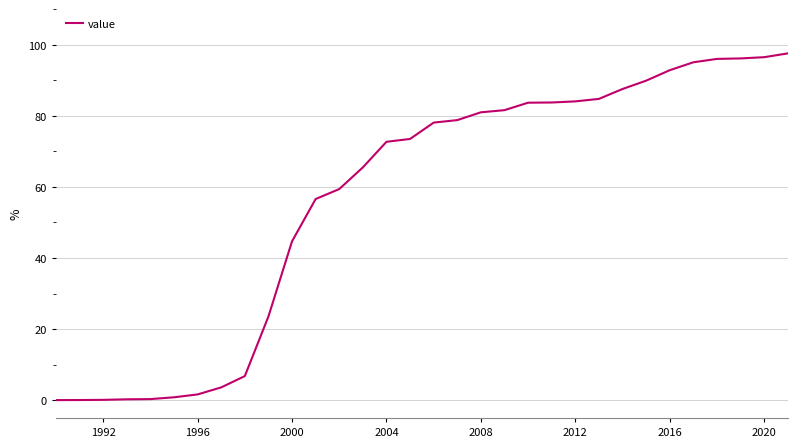

What is the maximum value shown in the chart?

97.6